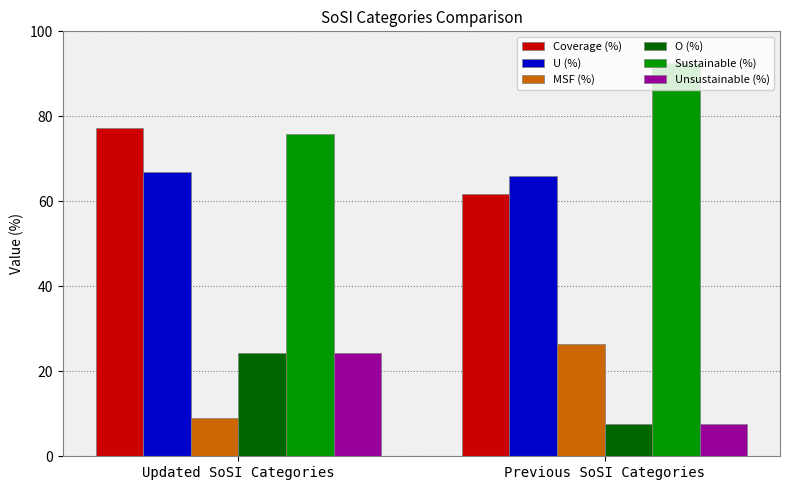

What is the total value across all series at Updated SoSI Categories?

277.2